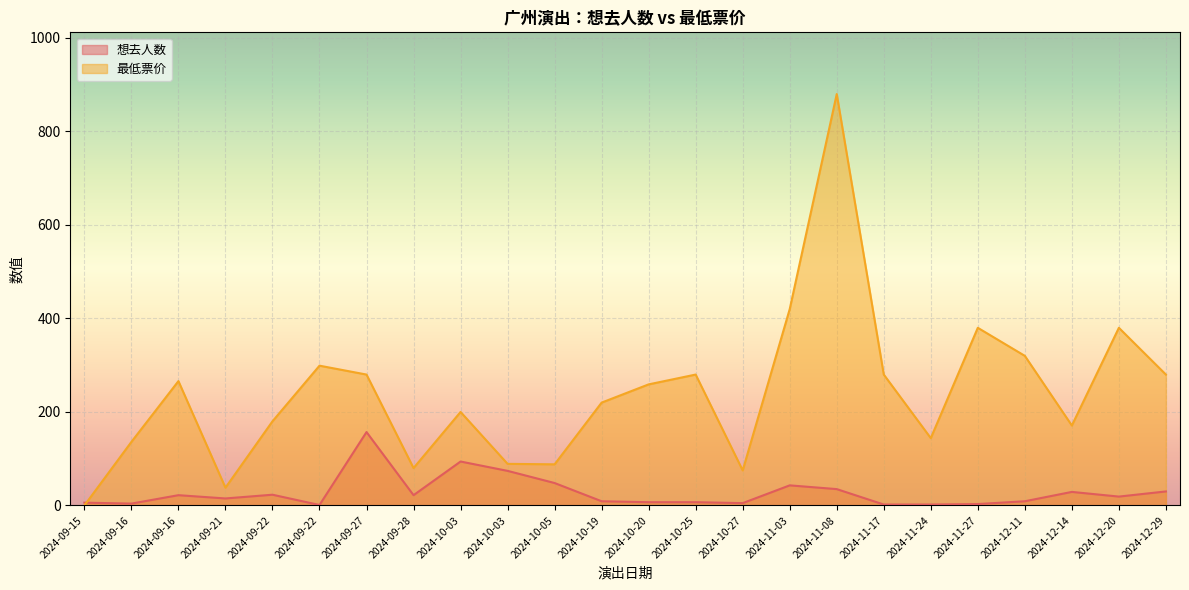

The value of 最低票价 at 2024-11-27 is 675. True or false?

False